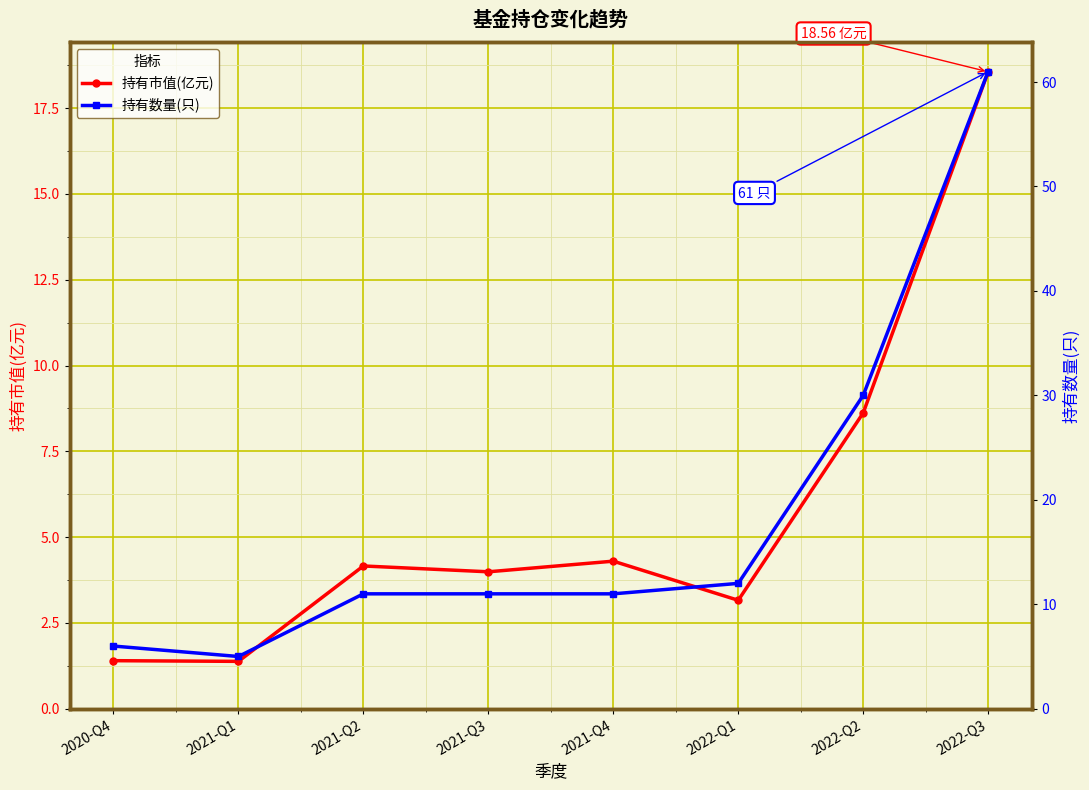

How many values in the 持有市值(亿元) series are below 4?

4